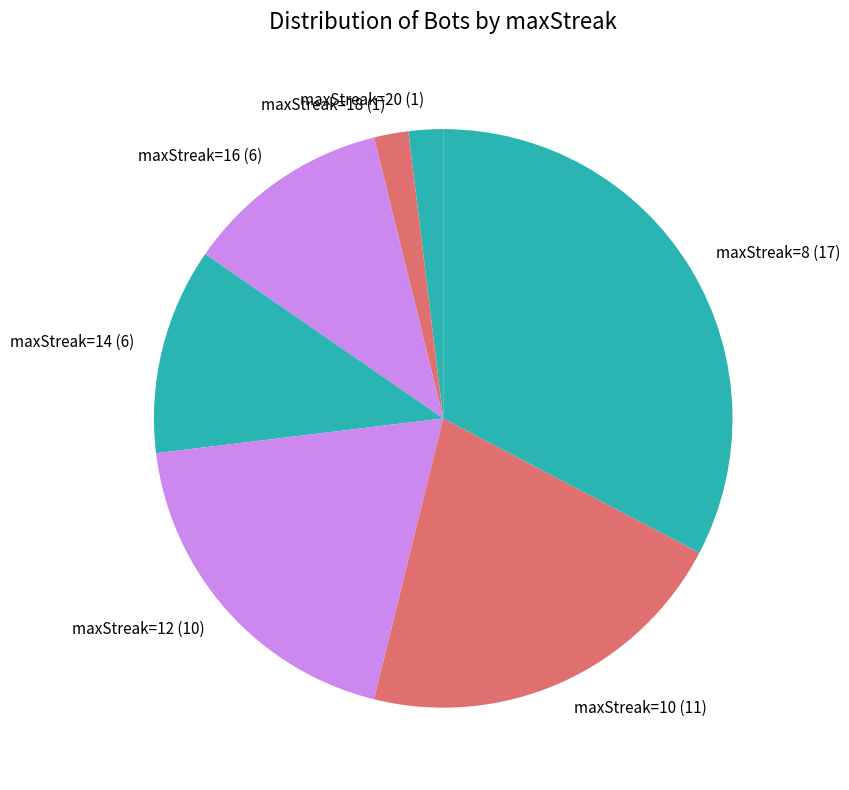

How many segments does this pie chart have?

7